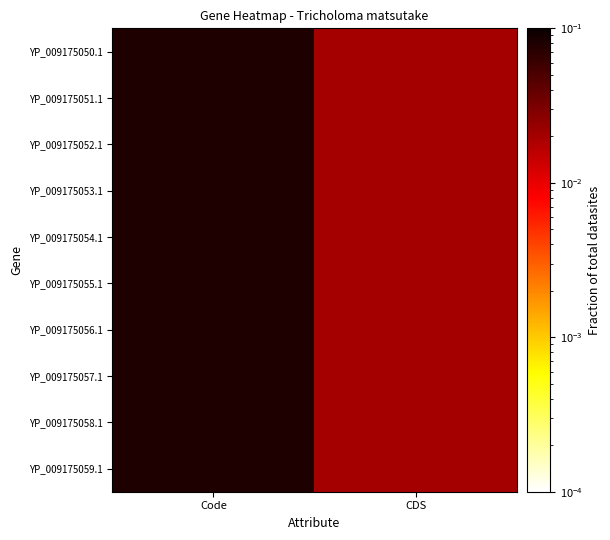

Which series changed the most between Code and CDS?

YP_009175050.1